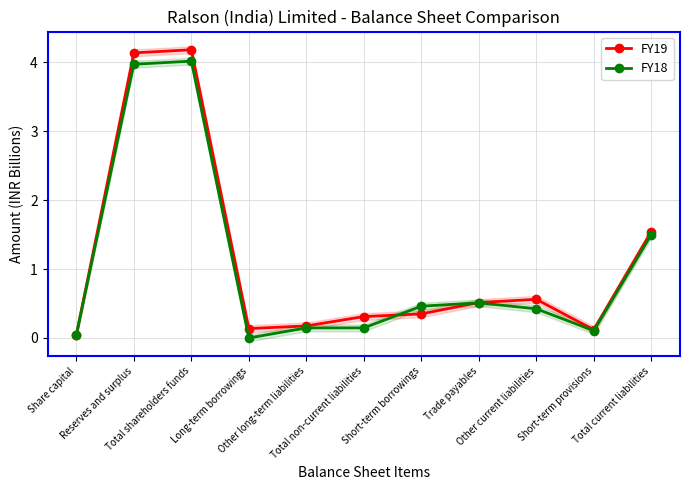

True or false: FY18 and FY19 cross at least once.

True